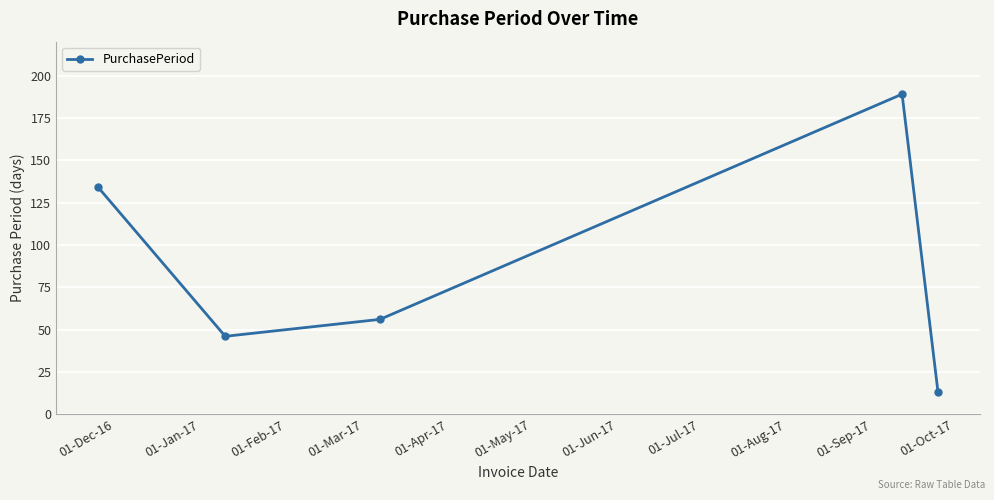

What is the difference between the maximum and minimum values?

176